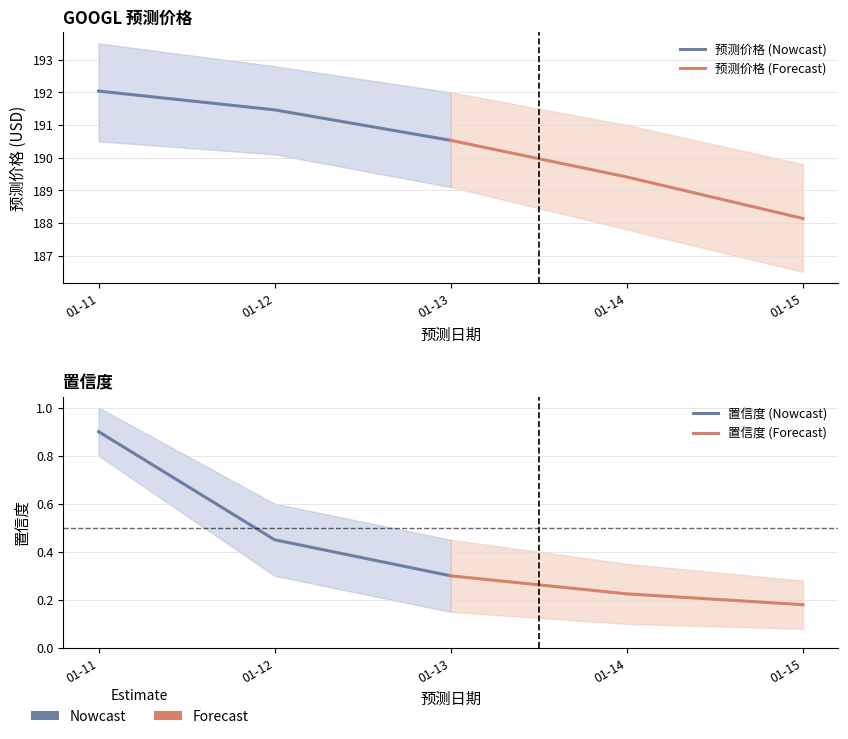

What is the difference between the 预测价格 (Nowcast) values at 01-12 and 01-13?

0.9